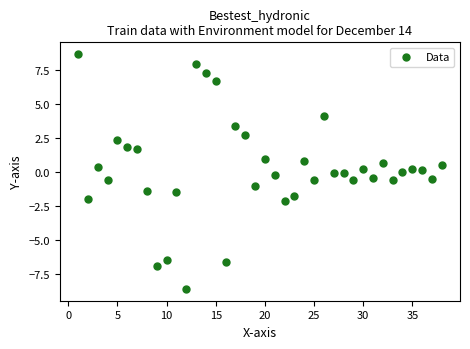

What is the range of Y values (max minus min)?

17.3